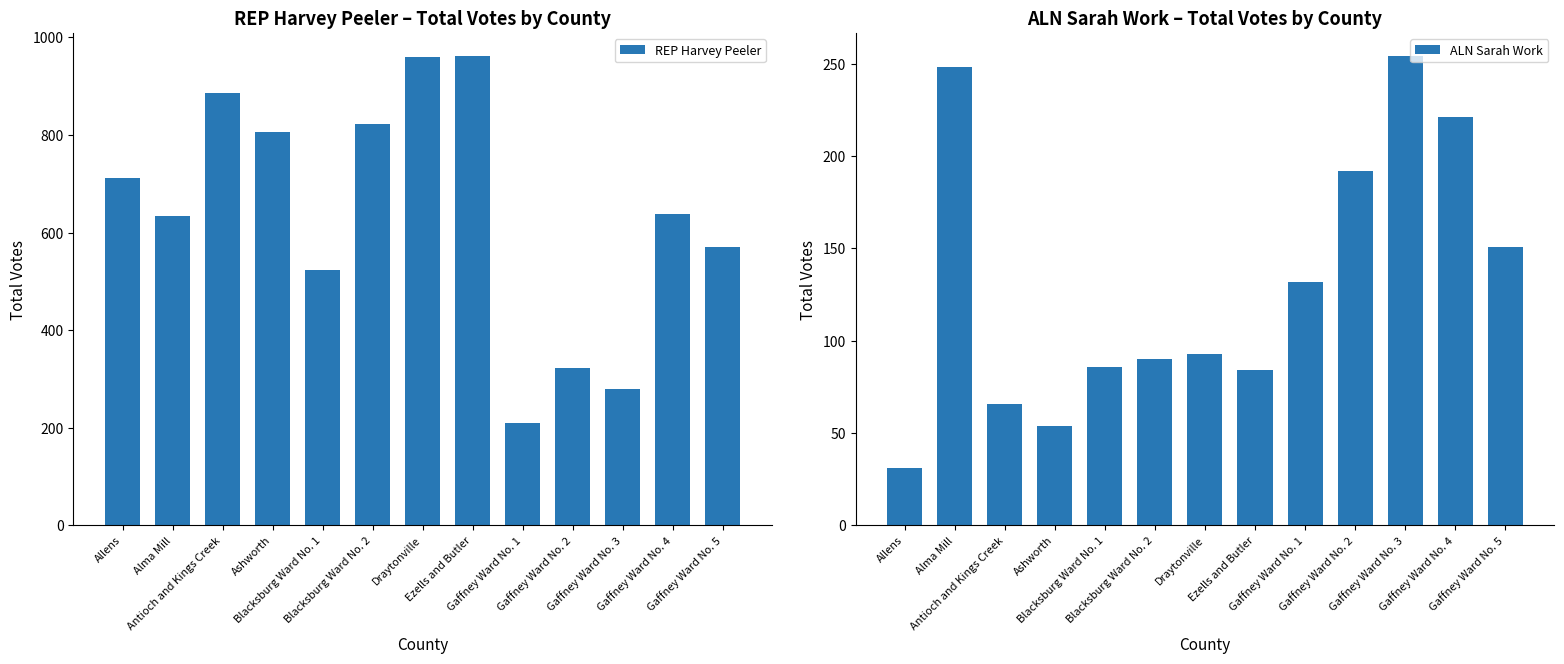

Is it true that ALN Sarah Work equals 165 at Alma Mill?

False